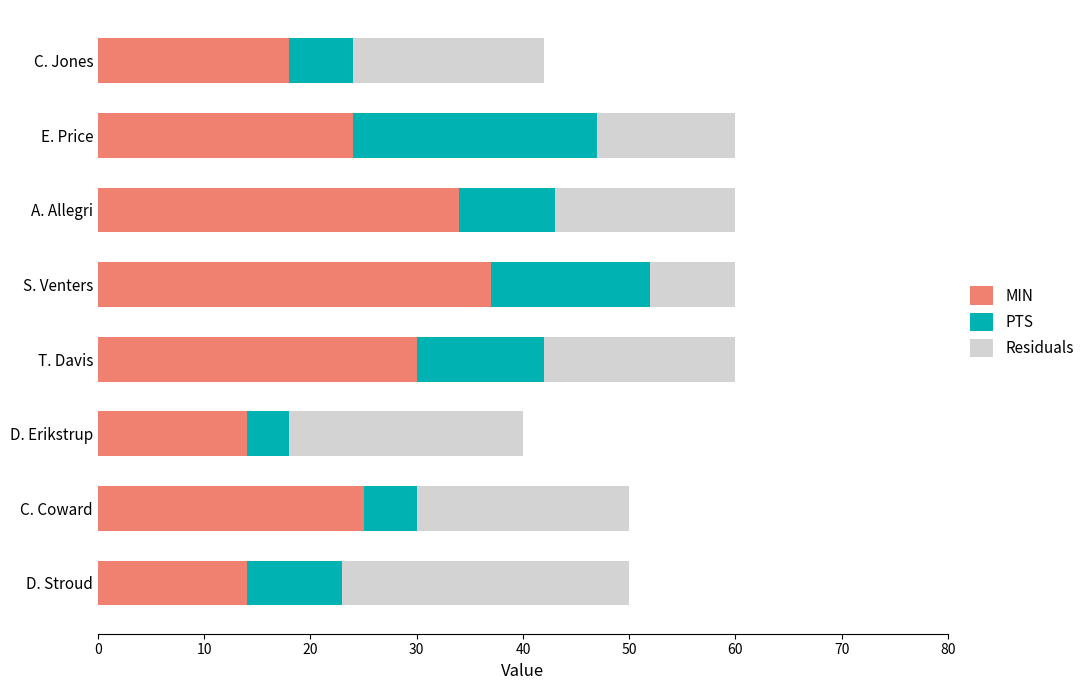

At which label does MIN reach its peak?

S. Venters